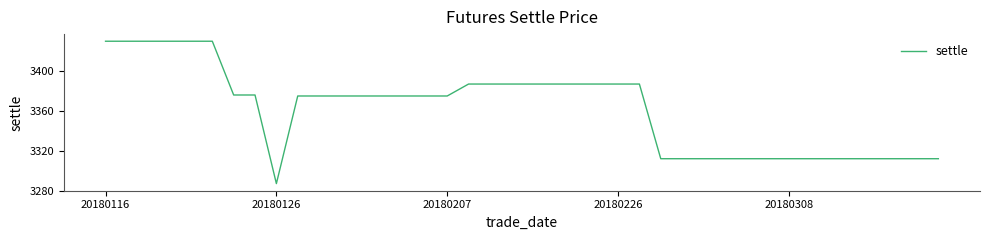

What is the greatest value displayed?

3430